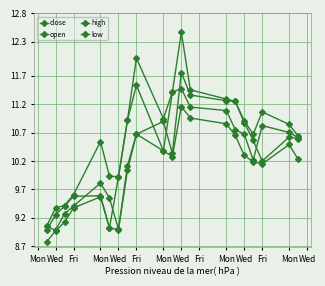

How many data points in high are above 10?

14